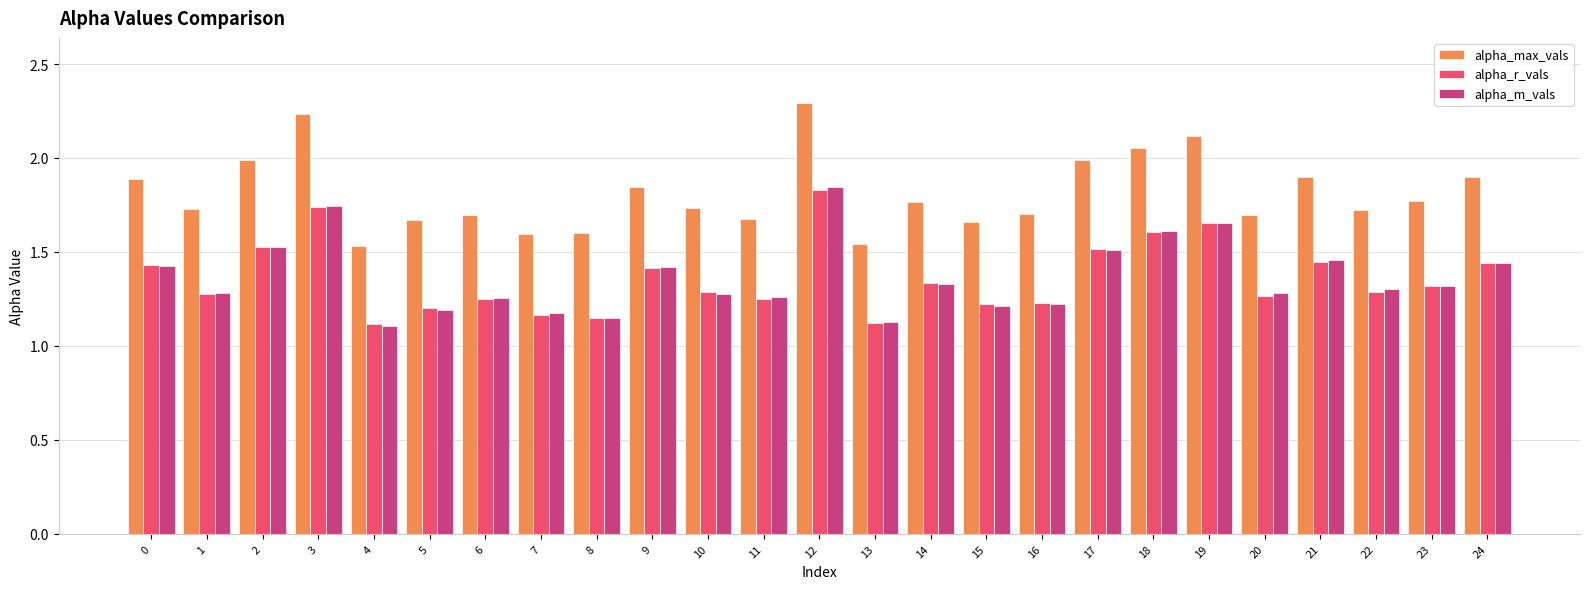

What is the sum of the alpha_max_vals values at 12 and 14?

4.1